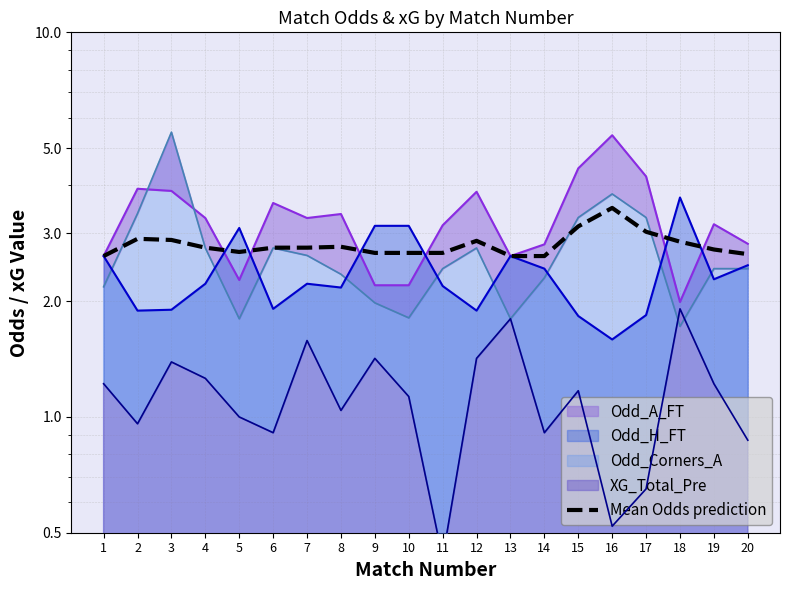

Is it true that the value at 13 is 2.6?

True